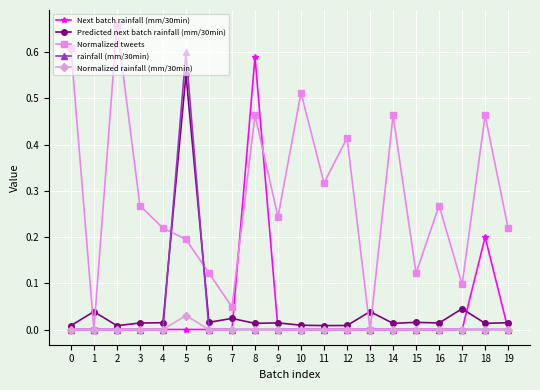

At which category is the sum across all series the highest?

5